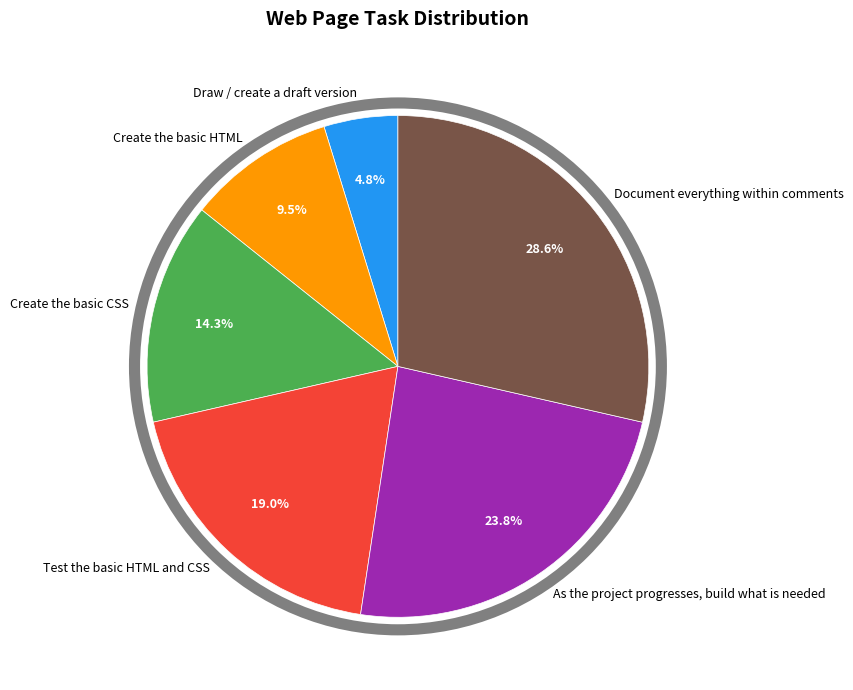

To the nearest percent, what is the combined percentage of Create the basic HTML and Draw / create a draft version?

14%